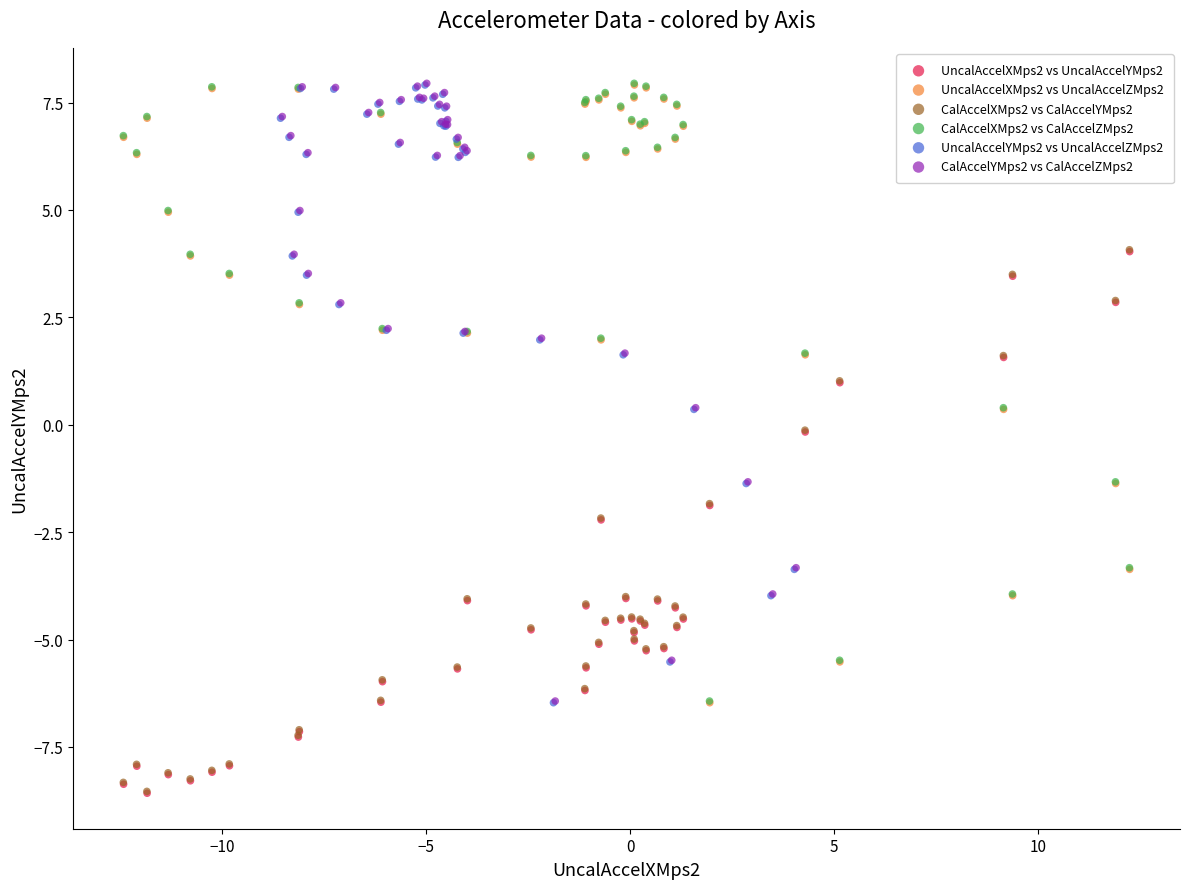

What are all the series names shown in the legend?

UncalAccelXMps2 vs UncalAccelYMps2, UncalAccelXMps2 vs UncalAccelZMps2, CalAccelXMps2 vs CalAccelYMps2, CalAccelXMps2 vs CalAccelZMps2, UncalAccelYMps2 vs UncalAccelZMps2, CalAccelYMps2 vs CalAccelZMps2